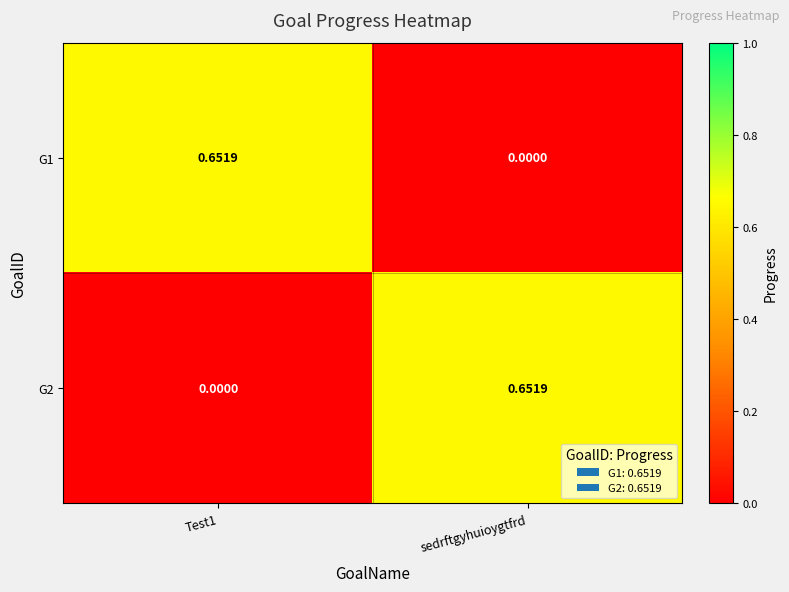

Rank the series at sedrftgyhuioygtfrd from highest to lowest value.

G2, G1